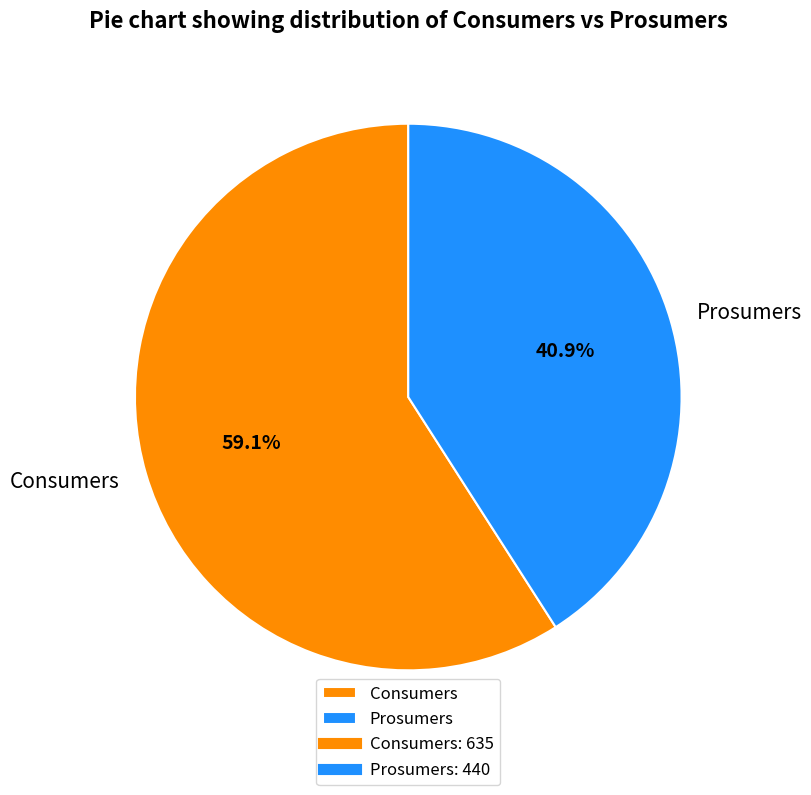

Rank the categories by value from highest to lowest.

Consumers, Prosumers